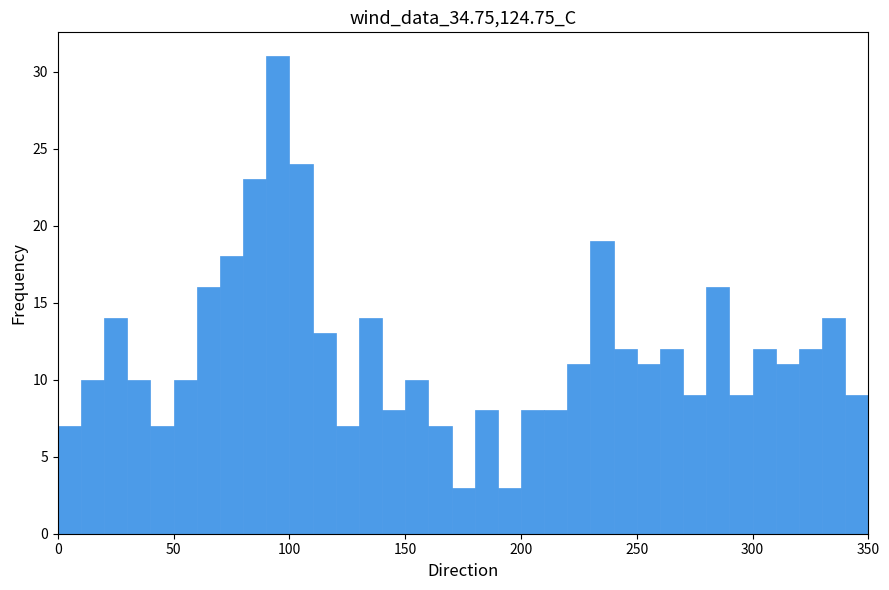

Read against the x-axis, roughly where is the centre of the tallest bar?

95